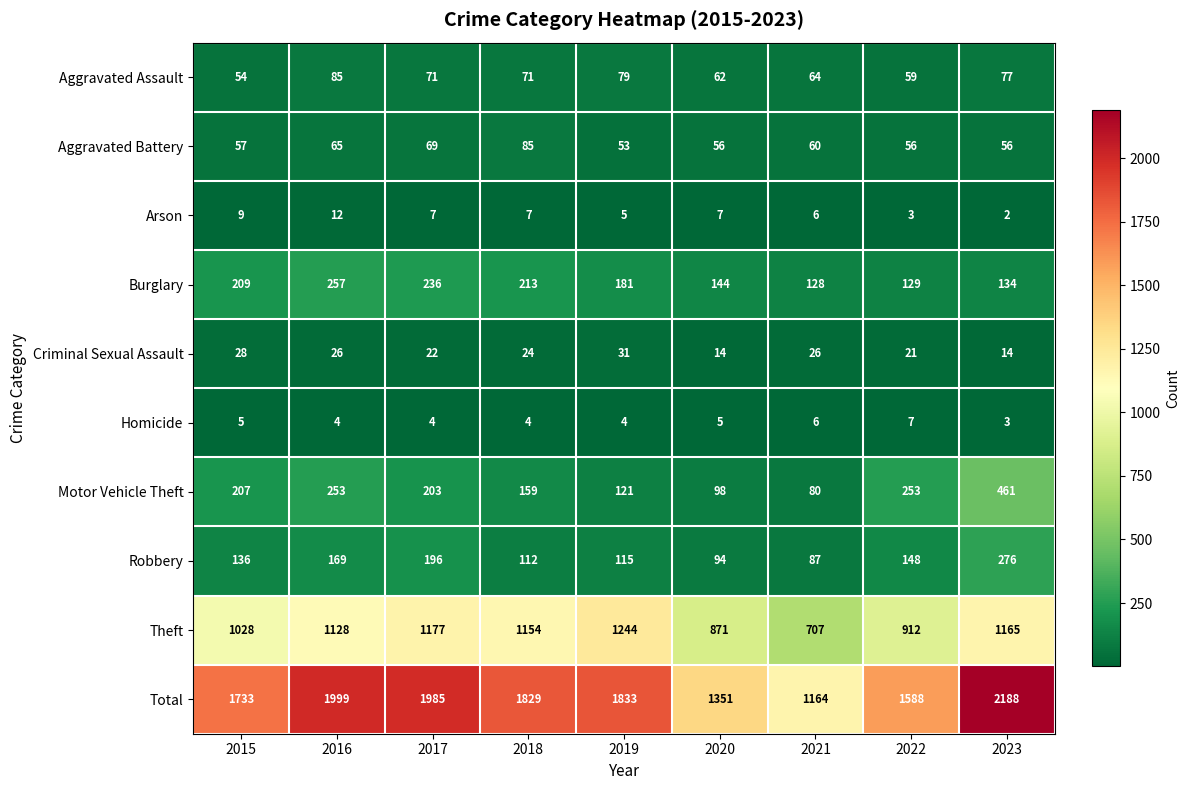

At which label does Burglary first exceed 181?

2015